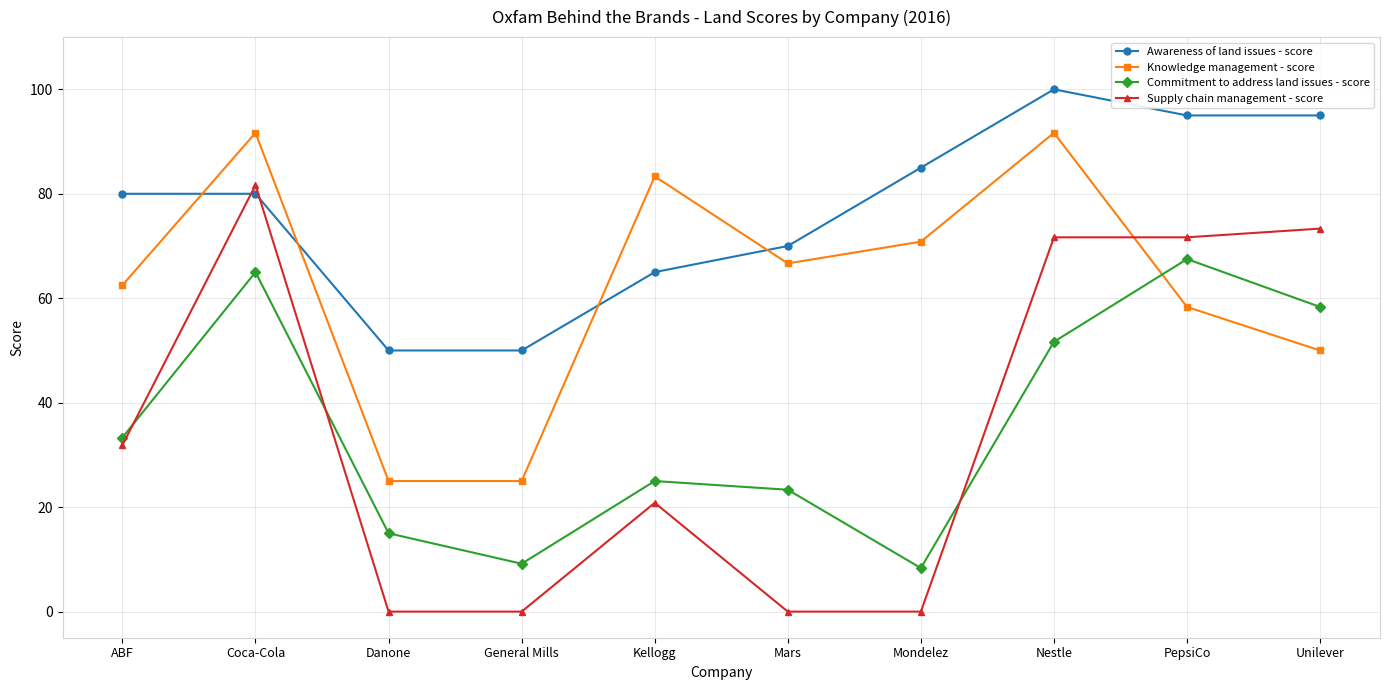

Where is Knowledge management - score nearest to the value 58?

PepsiCo